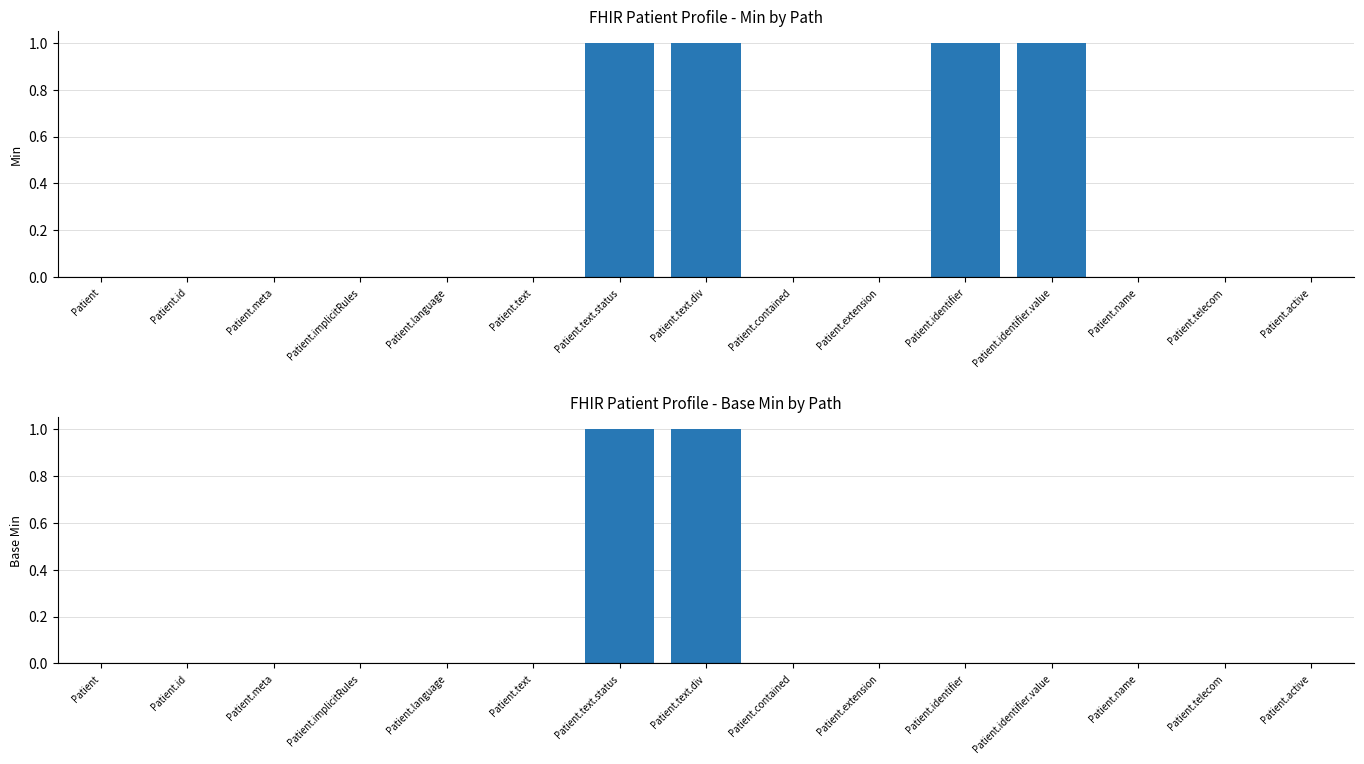

How many positive values does the Base Min series have?

2